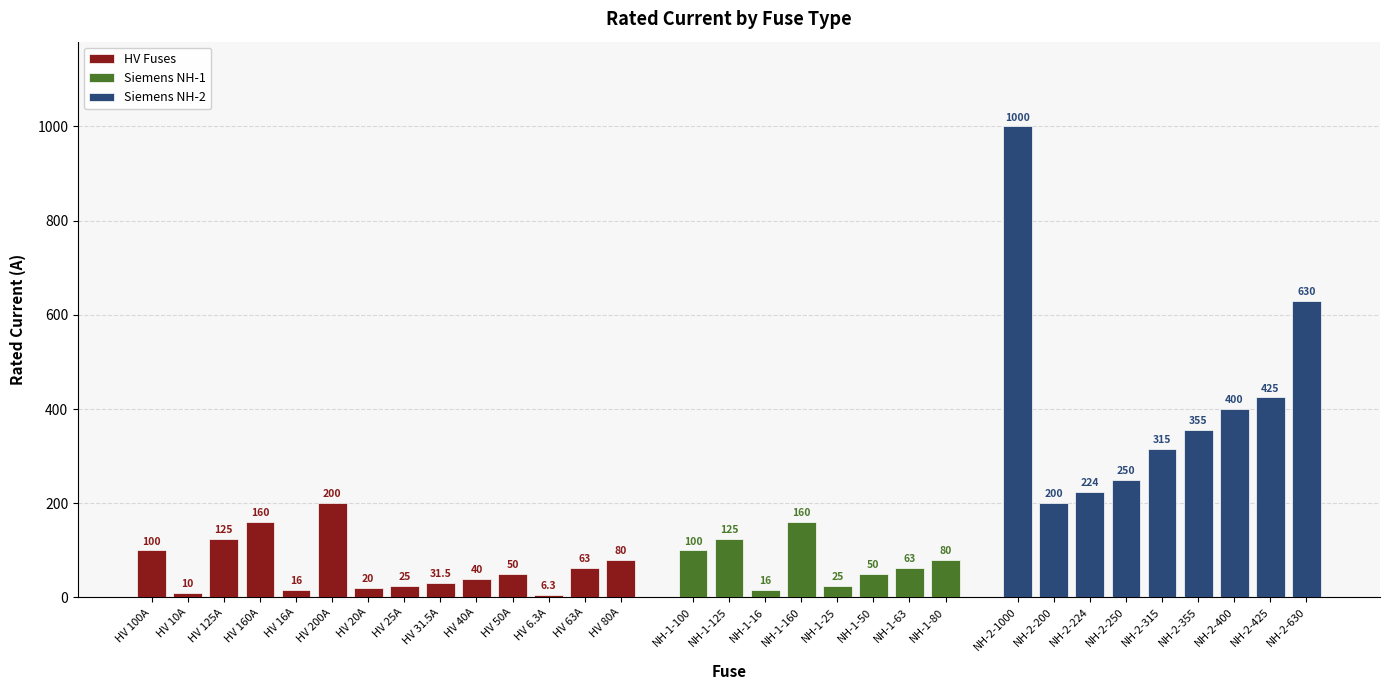

What is the sum of all values?

5344.8